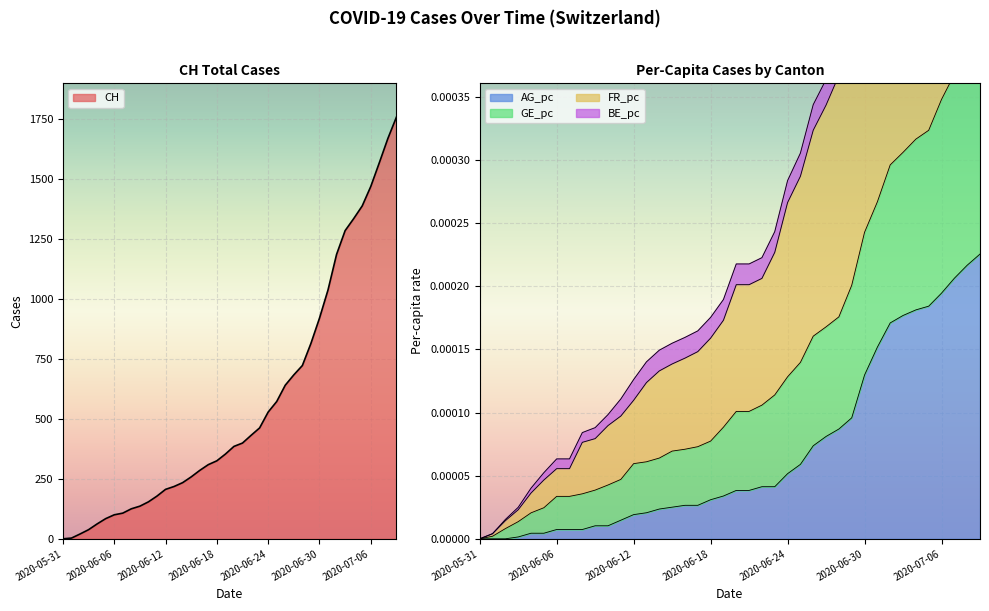

At which category is the sum across all series the highest?

2020-07-09